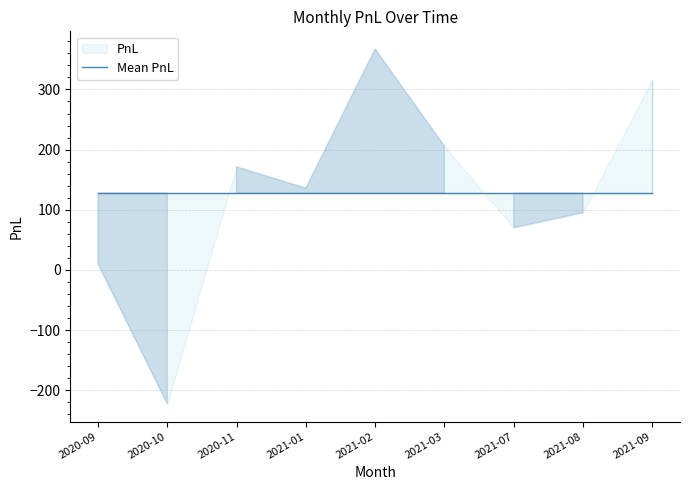

What position from the left is 2021-07?

7